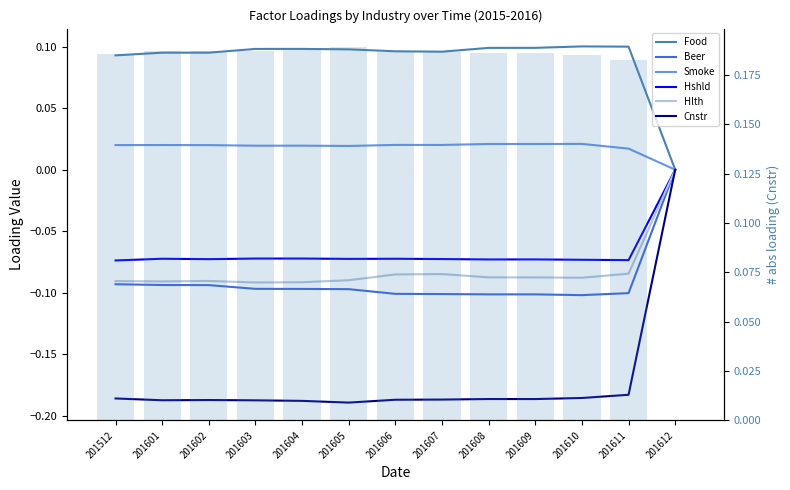

Reading right to left, list all the values displayed in this chart.

Food: 201612=0.0	201611=0.1	201610=0.1	201609=0.1	201608=0.1	201607=0.1	201606=0.1	201605=0.1	201604=0.1	201603=0.1	201602=0.1	201601=0.1	201512=0.1
Beer: 201612=0.0	201611=-0.1	201610=-0.1	201609=-0.1	201608=-0.1	201607=-0.1	201606=-0.1	201605=-0.1	201604=-0.1	201603=-0.1	201602=-0.1	201601=-0.1	201512=-0.1
Smoke: 201612=0.0	201611=0.0	201610=0.0	201609=0.0	201608=0.0	201607=0.0	201606=0.0	201605=0.0	201604=0.0	201603=0.0	201602=0.0	201601=0.0	201512=0.0
Hshld: 201612=0.0	201611=-0.1	201610=-0.1	201609=-0.1	201608=-0.1	201607=-0.1	201606=-0.1	201605=-0.1	201604=-0.1	201603=-0.1	201602=-0.1	201601=-0.1	201512=-0.1
Hlth: 201612=0.0	201611=-0.1	201610=-0.1	201609=-0.1	201608=-0.1	201607=-0.1	201606=-0.1	201605=-0.1	201604=-0.1	201603=-0.1	201602=-0.1	201601=-0.1	201512=-0.1
Cnstr: 201612=0.0	201611=-0.2	201610=-0.2	201609=-0.2	201608=-0.2	201607=-0.2	201606=-0.2	201605=-0.2	201604=-0.2	201603=-0.2	201602=-0.2	201601=-0.2	201512=-0.2